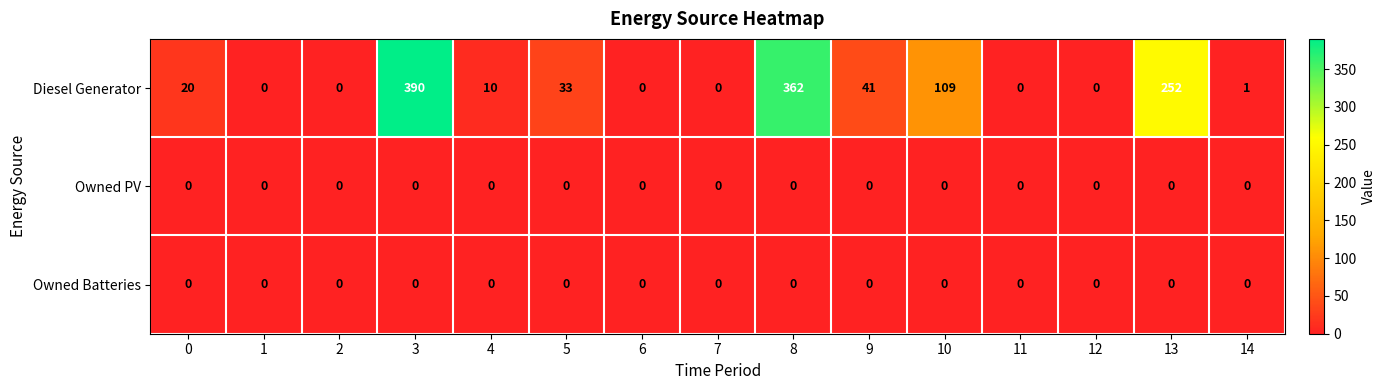

The Owned Batteries series shows 0 at 10. True or false?

True